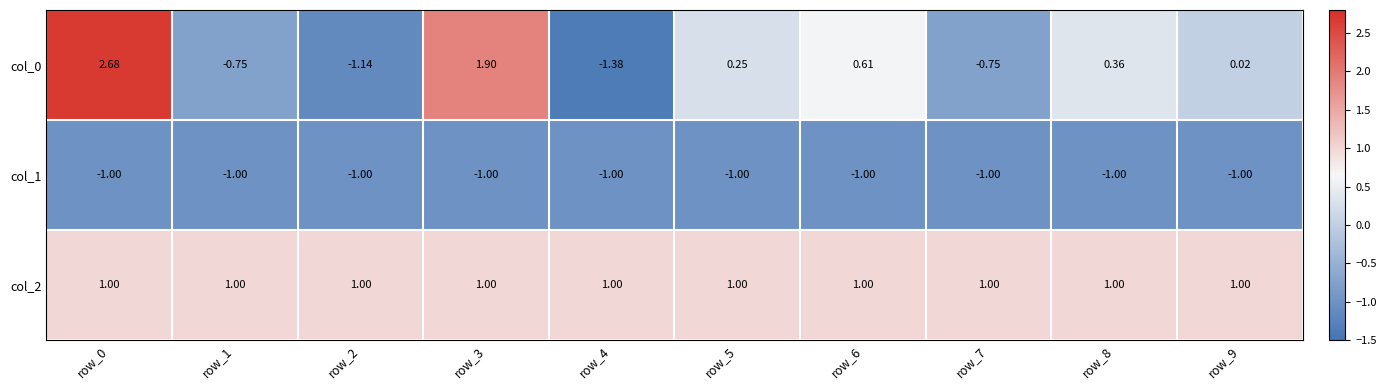

Which label corresponds to the smallest value in the chart?

row_4